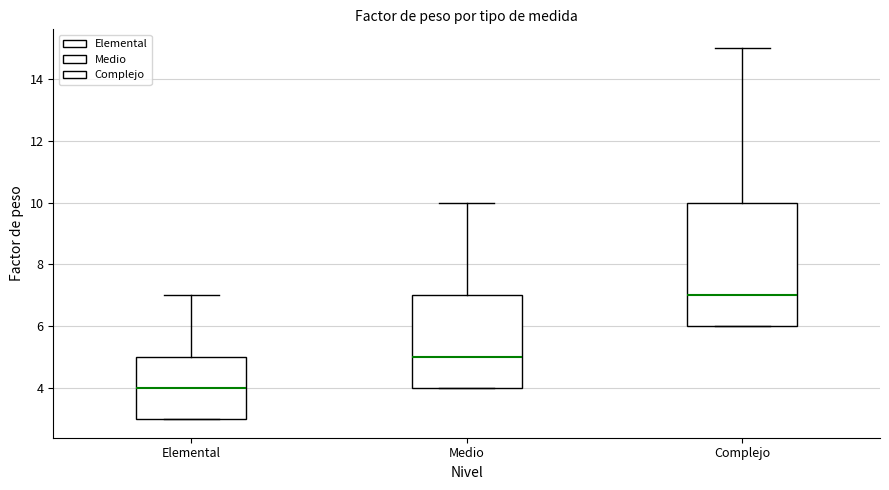

Where is the upper edge of the box for Elemental on the y-axis? The values are not printed on the chart, so give them approximately, as read against the axis.

5